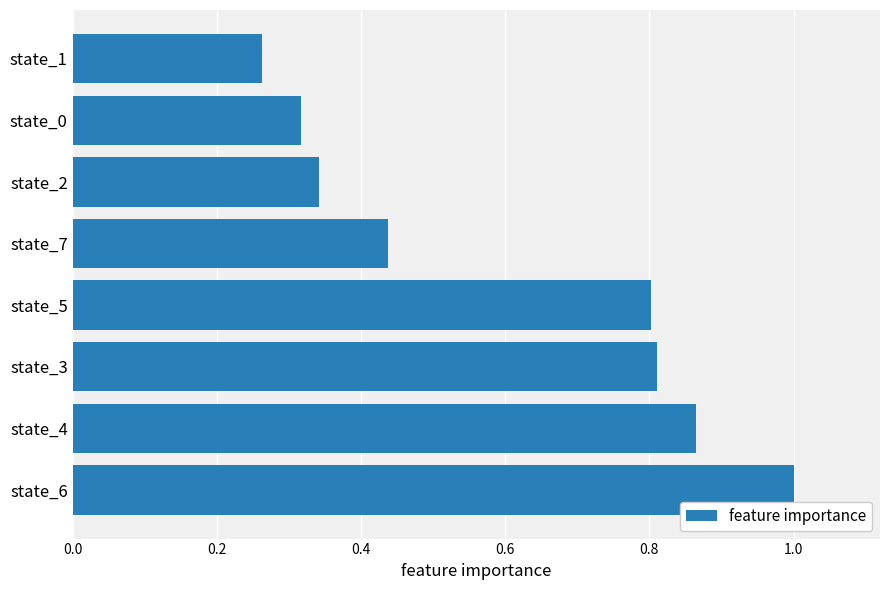

What is the sum of all values?

4.8